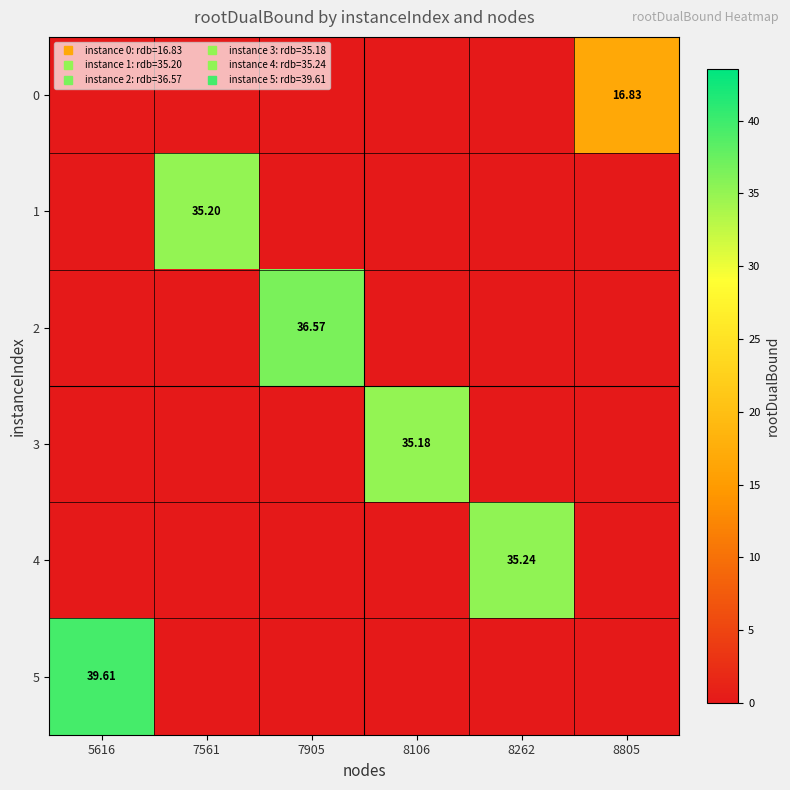

At which label does 0 reach its minimum?

5616